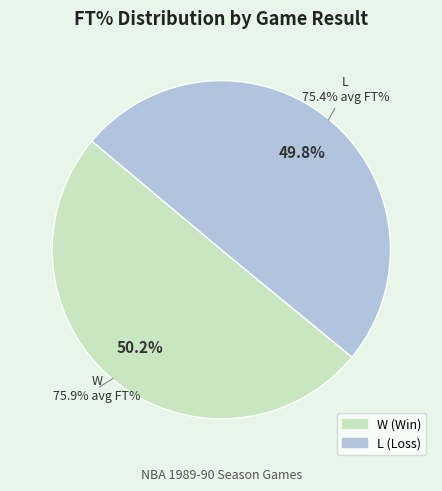

Does 27 represent more than half of the total?

No